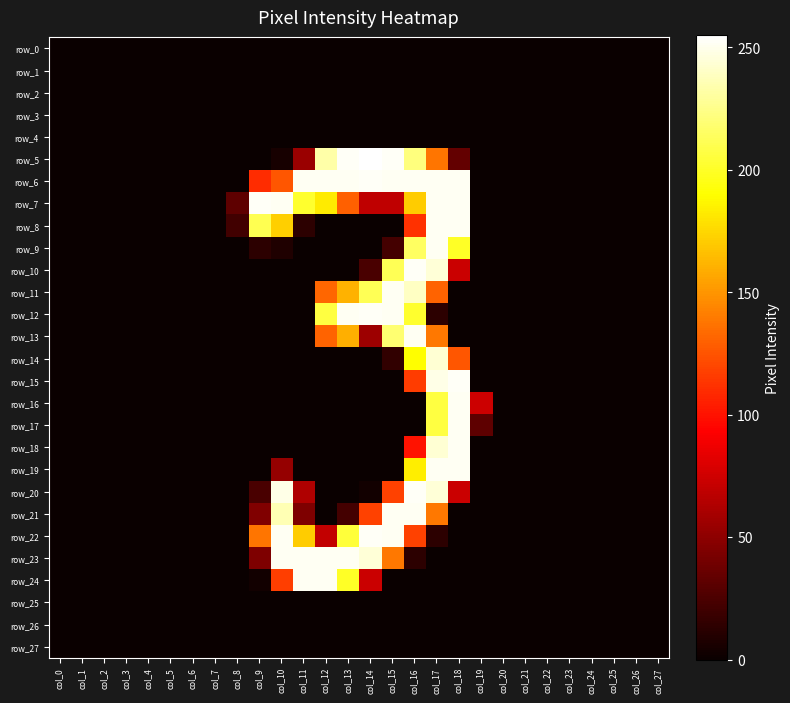

Reading right to left, extract all data points from this chart.

row_0: col_27=0	col_26=0	col_25=0	col_24=0	col_23=0	col_22=0	col_21=0	col_20=0	col_19=0	col_18=0	col_17=0	col_16=0	col_15=0	col_14=0	col_13=0	col_12=0	col_11=0	col_10=0	col_9=0	col_8=0	col_7=0	col_6=0	col_5=0	col_4=0	col_3=0	col_2=0	col_1=0	col_0=0
row_1: col_27=0	col_26=0	col_25=0	col_24=0	col_23=0	col_22=0	col_21=0	col_20=0	col_19=0	col_18=0	col_17=0	col_16=0	col_15=0	col_14=0	col_13=0	col_12=0	col_11=0	col_10=0	col_9=0	col_8=0	col_7=0	col_6=0	col_5=0	col_4=0	col_3=0	col_2=0	col_1=0	col_0=0
row_2: col_27=0	col_26=0	col_25=0	col_24=0	col_23=0	col_22=0	col_21=0	col_20=0	col_19=0	col_18=0	col_17=0	col_16=0	col_15=0	col_14=0	col_13=0	col_12=0	col_11=0	col_10=0	col_9=0	col_8=0	col_7=0	col_6=0	col_5=0	col_4=0	col_3=0	col_2=0	col_1=0	col_0=0
row_3: col_27=0	col_26=0	col_25=0	col_24=0	col_23=0	col_22=0	col_21=0	col_20=0	col_19=0	col_18=0	col_17=0	col_16=0	col_15=0	col_14=0	col_13=0	col_12=0	col_11=0	col_10=0	col_9=0	col_8=0	col_7=0	col_6=0	col_5=0	col_4=0	col_3=0	col_2=0	col_1=0	col_0=0
row_4: col_27=0	col_26=0	col_25=0	col_24=0	col_23=0	col_22=0	col_21=0	col_20=0	col_19=0	col_18=0	col_17=0	col_16=0	col_15=0	col_14=0	col_13=0	col_12=0	col_11=0	col_10=0	col_9=0	col_8=0	col_7=0	col_6=0	col_5=0	col_4=0	col_3=0	col_2=0	col_1=0	col_0=0
row_5: col_27=0	col_26=0	col_25=0	col_24=0	col_23=0	col_22=0	col_21=0	col_20=0	col_19=0	col_18=34	col_17=138	col_16=222	col_15=253	col_14=255	col_13=253	col_12=233	col_11=55	col_10=5	col_9=0	col_8=0	col_7=0	col_6=0	col_5=0	col_4=0	col_3=0	col_2=0	col_1=0	col_0=0
row_6: col_27=0	col_26=0	col_25=0	col_24=0	col_23=0	col_22=0	col_21=0	col_20=0	col_19=0	col_18=252	col_17=252	col_16=252	col_15=252	col_14=253	col_13=252	col_12=252	col_11=252	col_10=126	col_9=110	col_8=0	col_7=0	col_6=0	col_5=0	col_4=0	col_3=0	col_2=0	col_1=0	col_0=0
row_7: col_27=0	col_26=0	col_25=0	col_24=0	col_23=0	col_22=0	col_21=0	col_20=0	col_19=0	col_18=252	col_17=252	col_16=171	col_15=69	col_14=69	col_13=130	col_12=183	col_11=202	col_10=252	col_9=253	col_8=32	col_7=0	col_6=0	col_5=0	col_4=0	col_3=0	col_2=0	col_1=0	col_0=0
row_8: col_27=0	col_26=0	col_25=0	col_24=0	col_23=0	col_22=0	col_21=0	col_20=0	col_19=0	col_18=252	col_17=252	col_16=112	col_15=0	col_14=0	col_13=0	col_12=0	col_11=13	col_10=172	col_9=211	col_8=21	col_7=0	col_6=0	col_5=0	col_4=0	col_3=0	col_2=0	col_1=0	col_0=0
row_9: col_27=0	col_26=0	col_25=0	col_24=0	col_23=0	col_22=0	col_21=0	col_20=0	col_19=0	col_18=200	col_17=252	col_16=215	col_15=22	col_14=0	col_13=0	col_12=0	col_11=0	col_10=8	col_9=13	col_8=0	col_7=0	col_6=0	col_5=0	col_4=0	col_3=0	col_2=0	col_1=0	col_0=0
row_10: col_27=0	col_26=0	col_25=0	col_24=0	col_23=0	col_22=0	col_21=0	col_20=0	col_19=0	col_18=73	col_17=245	col_16=253	col_15=212	col_14=24	col_13=0	col_12=0	col_11=0	col_10=0	col_9=0	col_8=0	col_7=0	col_6=0	col_5=0	col_4=0	col_3=0	col_2=0	col_1=0	col_0=0
row_11: col_27=0	col_26=0	col_25=0	col_24=0	col_23=0	col_22=0	col_21=0	col_20=0	col_19=0	col_18=0	col_17=131	col_16=240	col_15=252	col_14=212	col_13=161	col_12=132	col_11=0	col_10=0	col_9=0	col_8=0	col_7=0	col_6=0	col_5=0	col_4=0	col_3=0	col_2=0	col_1=0	col_0=0
row_12: col_27=0	col_26=0	col_25=0	col_24=0	col_23=0	col_22=0	col_21=0	col_20=0	col_19=0	col_18=0	col_17=13	col_16=202	col_15=252	col_14=253	col_13=252	col_12=207	col_11=0	col_10=0	col_9=0	col_8=0	col_7=0	col_6=0	col_5=0	col_4=0	col_3=0	col_2=0	col_1=0	col_0=0
row_13: col_27=0	col_26=0	col_25=0	col_24=0	col_23=0	col_22=0	col_21=0	col_20=0	col_19=0	col_18=0	col_17=139	col_16=252	col_15=219	col_14=56	col_13=160	col_12=131	col_11=0	col_10=0	col_9=0	col_8=0	col_7=0	col_6=0	col_5=0	col_4=0	col_3=0	col_2=0	col_1=0	col_0=0
row_14: col_27=0	col_26=0	col_25=0	col_24=0	col_23=0	col_22=0	col_21=0	col_20=0	col_19=0	col_18=126	col_17=244	col_16=190	col_15=15	col_14=0	col_13=0	col_12=0	col_11=0	col_10=0	col_9=0	col_8=0	col_7=0	col_6=0	col_5=0	col_4=0	col_3=0	col_2=0	col_1=0	col_0=0
row_15: col_27=0	col_26=0	col_25=0	col_24=0	col_23=0	col_22=0	col_21=0	col_20=0	col_19=0	col_18=253	col_17=249	col_16=116	col_15=0	col_14=0	col_13=0	col_12=0	col_11=0	col_10=0	col_9=0	col_8=0	col_7=0	col_6=0	col_5=0	col_4=0	col_3=0	col_2=0	col_1=0	col_0=0
row_16: col_27=0	col_26=0	col_25=0	col_24=0	col_23=0	col_22=0	col_21=0	col_20=0	col_19=74	col_18=252	col_17=207	col_16=0	col_15=0	col_14=0	col_13=0	col_12=0	col_11=0	col_10=0	col_9=0	col_8=0	col_7=0	col_6=0	col_5=0	col_4=0	col_3=0	col_2=0	col_1=0	col_0=0
row_17: col_27=0	col_26=0	col_25=0	col_24=0	col_23=0	col_22=0	col_21=0	col_20=0	col_19=32	col_18=252	col_17=207	col_16=0	col_15=0	col_14=0	col_13=0	col_12=0	col_11=0	col_10=0	col_9=0	col_8=0	col_7=0	col_6=0	col_5=0	col_4=0	col_3=0	col_2=0	col_1=0	col_0=0
row_18: col_27=0	col_26=0	col_25=0	col_24=0	col_23=0	col_22=0	col_21=0	col_20=0	col_19=0	col_18=252	col_17=244	col_16=100	col_15=0	col_14=0	col_13=0	col_12=0	col_11=0	col_10=0	col_9=0	col_8=0	col_7=0	col_6=0	col_5=0	col_4=0	col_3=0	col_2=0	col_1=0	col_0=0
row_19: col_27=0	col_26=0	col_25=0	col_24=0	col_23=0	col_22=0	col_21=0	col_20=0	col_19=0	col_18=252	col_17=252	col_16=184	col_15=0	col_14=0	col_13=0	col_12=0	col_11=0	col_10=53	col_9=0	col_8=0	col_7=0	col_6=0	col_5=0	col_4=0	col_3=0	col_2=0	col_1=0	col_0=0
row_20: col_27=0	col_26=0	col_25=0	col_24=0	col_23=0	col_22=0	col_21=0	col_20=0	col_19=0	col_18=73	col_17=245	col_16=253	col_15=118	col_14=3	col_13=0	col_12=0	col_11=63	col_10=249	col_9=24	col_8=0	col_7=0	col_6=0	col_5=0	col_4=0	col_3=0	col_2=0	col_1=0	col_0=0
row_21: col_27=0	col_26=0	col_25=0	col_24=0	col_23=0	col_22=0	col_21=0	col_20=0	col_19=0	col_18=0	col_17=139	col_16=252	col_15=252	col_14=118	col_13=22	col_12=0	col_11=44	col_10=236	col_9=45	col_8=0	col_7=0	col_6=0	col_5=0	col_4=0	col_3=0	col_2=0	col_1=0	col_0=0
row_22: col_27=0	col_26=0	col_25=0	col_24=0	col_23=0	col_22=0	col_21=0	col_20=0	col_19=0	col_18=0	col_17=13	col_16=118	col_15=252	col_14=253	col_13=205	col_12=70	col_11=171	col_10=252	col_9=138	col_8=0	col_7=0	col_6=0	col_5=0	col_4=0	col_3=0	col_2=0	col_1=0	col_0=0
row_23: col_27=0	col_26=0	col_25=0	col_24=0	col_23=0	col_22=0	col_21=0	col_20=0	col_19=0	col_18=0	col_17=0	col_16=13	col_15=139	col_14=245	col_13=252	col_12=252	col_11=252	col_10=252	col_9=44	col_8=0	col_7=0	col_6=0	col_5=0	col_4=0	col_3=0	col_2=0	col_1=0	col_0=0
row_24: col_27=0	col_26=0	col_25=0	col_24=0	col_23=0	col_22=0	col_21=0	col_20=0	col_19=0	col_18=0	col_17=0	col_16=0	col_15=0	col_14=73	col_13=200	col_12=252	col_11=252	col_10=117	col_9=3	col_8=0	col_7=0	col_6=0	col_5=0	col_4=0	col_3=0	col_2=0	col_1=0	col_0=0
row_25: col_27=0	col_26=0	col_25=0	col_24=0	col_23=0	col_22=0	col_21=0	col_20=0	col_19=0	col_18=0	col_17=0	col_16=0	col_15=0	col_14=0	col_13=0	col_12=0	col_11=0	col_10=0	col_9=0	col_8=0	col_7=0	col_6=0	col_5=0	col_4=0	col_3=0	col_2=0	col_1=0	col_0=0
row_26: col_27=0	col_26=0	col_25=0	col_24=0	col_23=0	col_22=0	col_21=0	col_20=0	col_19=0	col_18=0	col_17=0	col_16=0	col_15=0	col_14=0	col_13=0	col_12=0	col_11=0	col_10=0	col_9=0	col_8=0	col_7=0	col_6=0	col_5=0	col_4=0	col_3=0	col_2=0	col_1=0	col_0=0
row_27: col_27=0	col_26=0	col_25=0	col_24=0	col_23=0	col_22=0	col_21=0	col_20=0	col_19=0	col_18=0	col_17=0	col_16=0	col_15=0	col_14=0	col_13=0	col_12=0	col_11=0	col_10=0	col_9=0	col_8=0	col_7=0	col_6=0	col_5=0	col_4=0	col_3=0	col_2=0	col_1=0	col_0=0